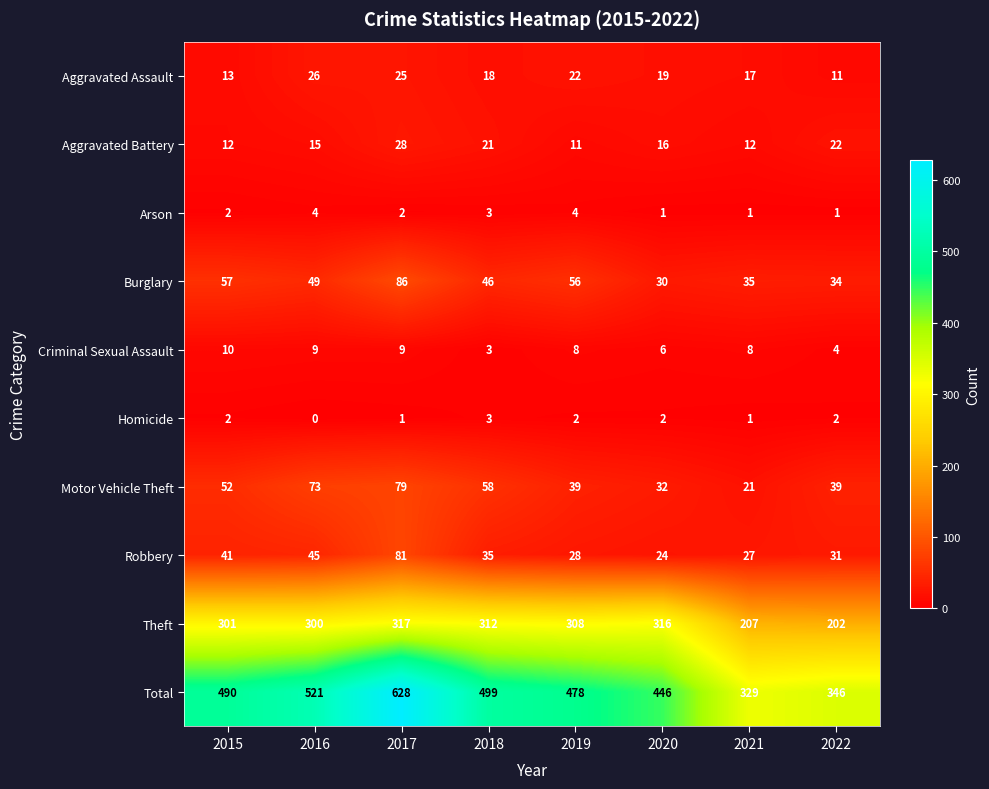

The Burglary series shows 49 at 2016. True or false?

True